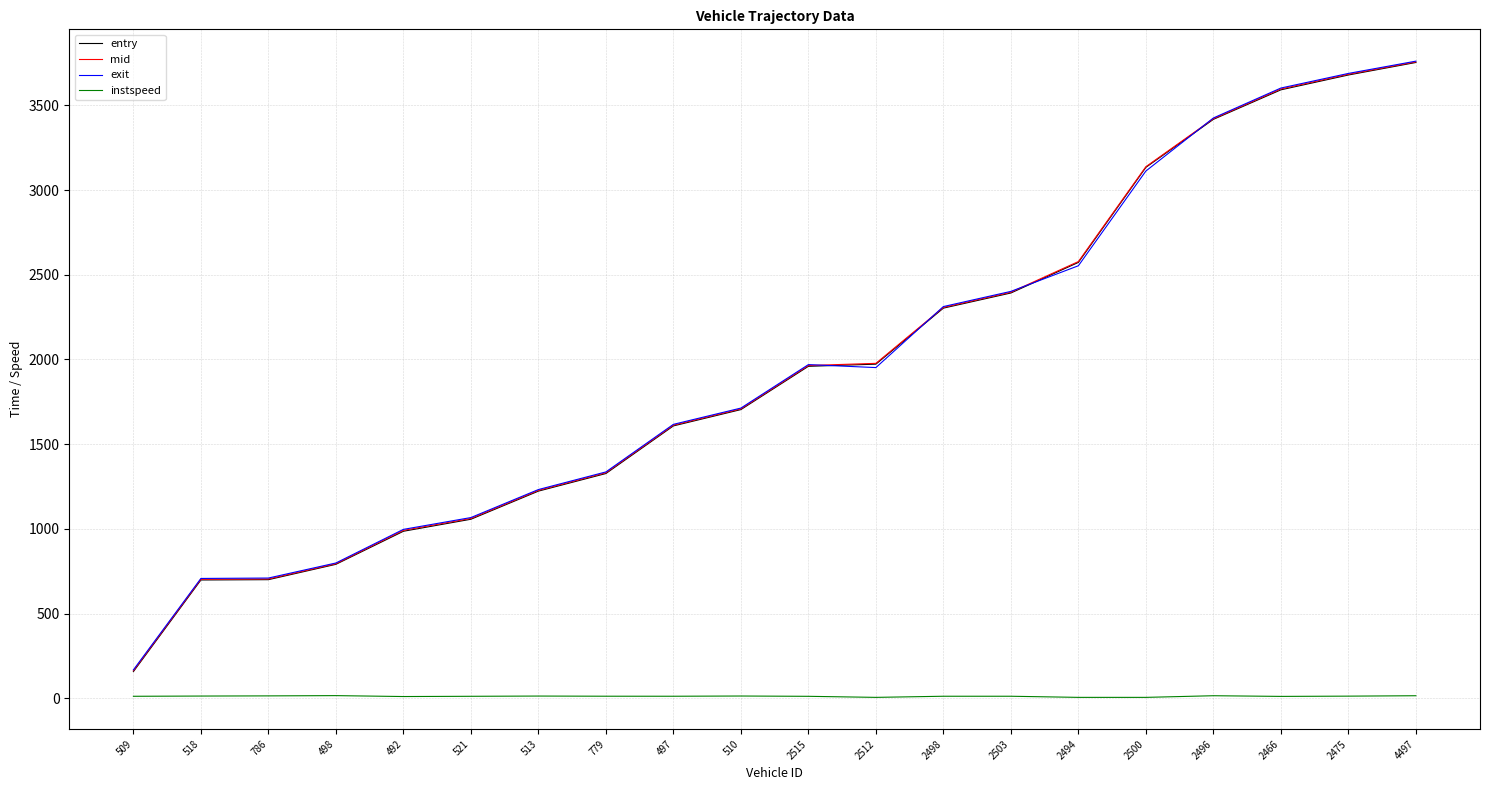

True or false: exit has a value of 4498.1 at 2494.

False